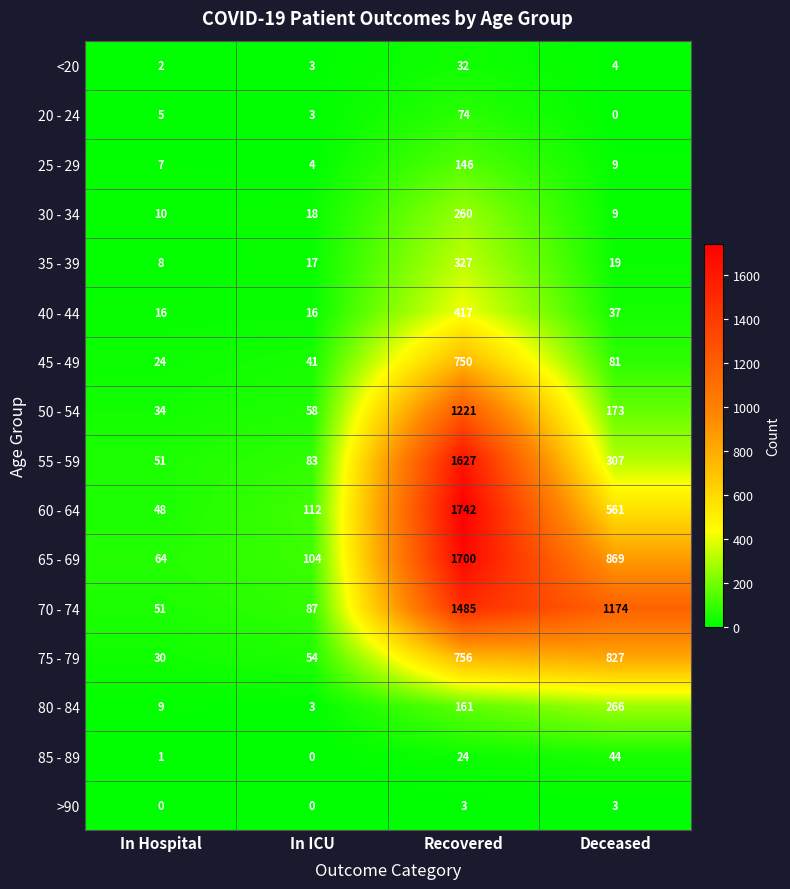

Which series changed the most between In ICU and Deceased?

70 - 74